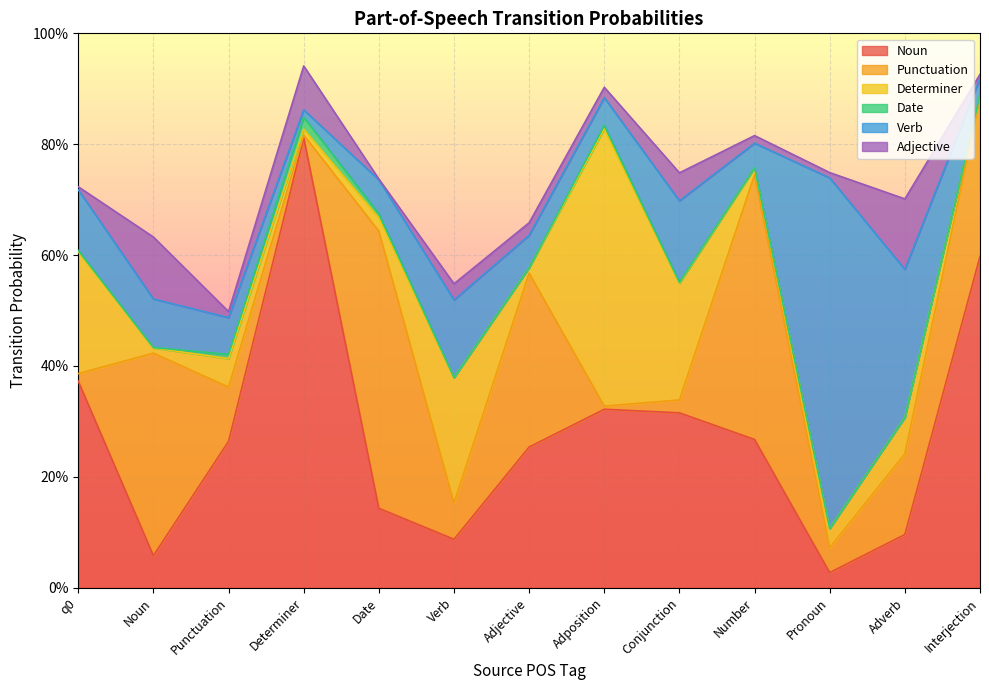

What is the label of the 4th point from the right?

Number